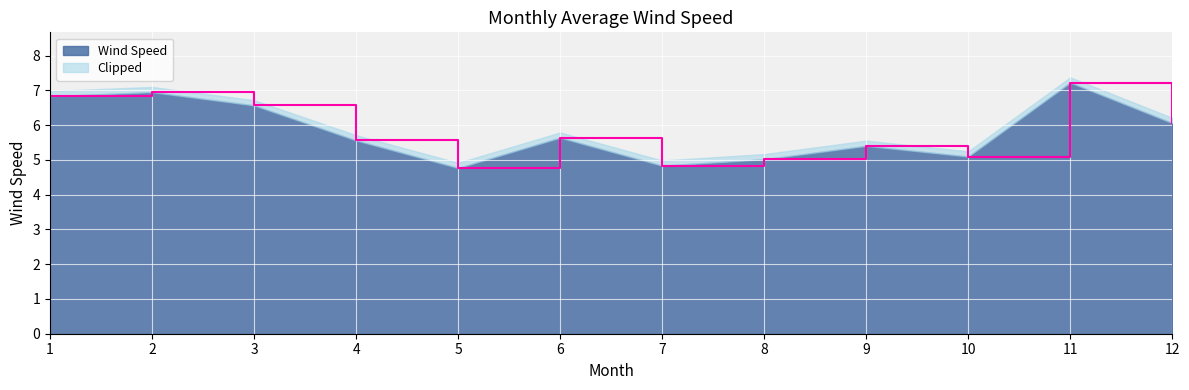

What is the change in value from 10 to 12?

+1.0